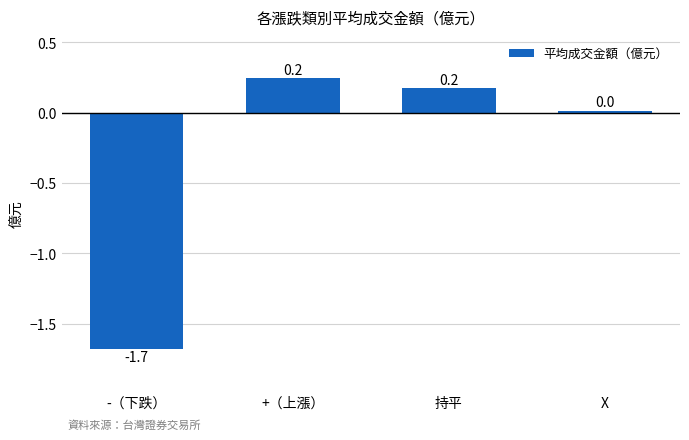

How many data points are less than 0?

1